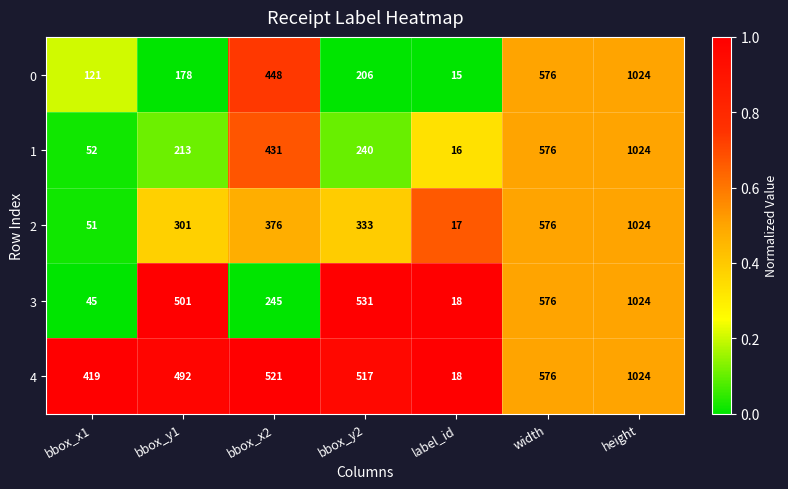

Which series has the widest spread of values?

0